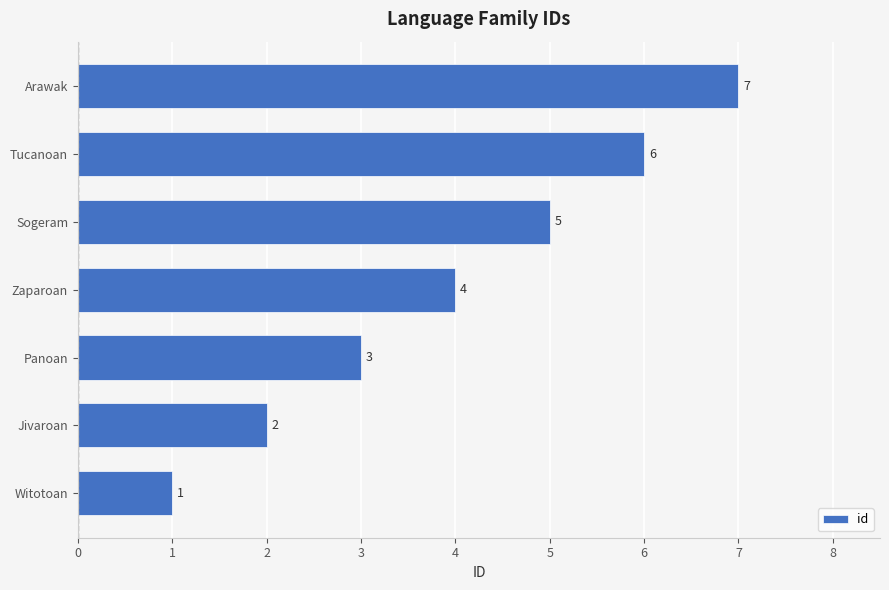

How many values are between 2 and 6?

5